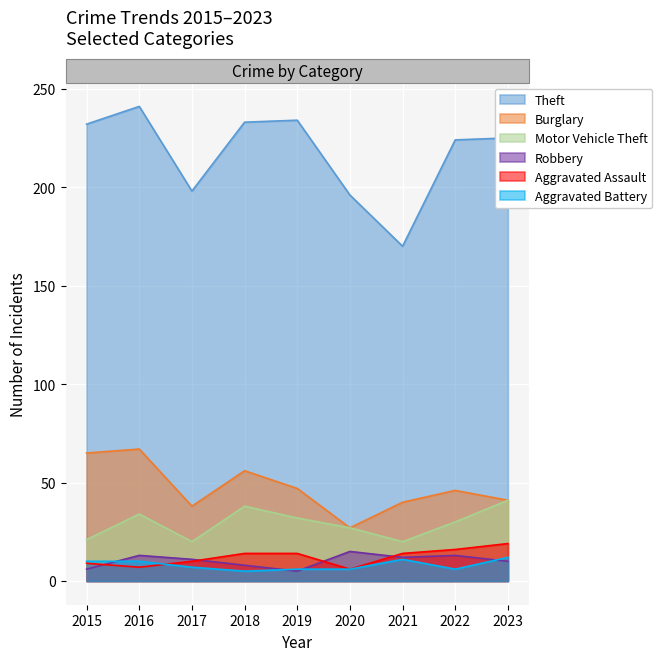

What is the total value across all series at 2020?

277